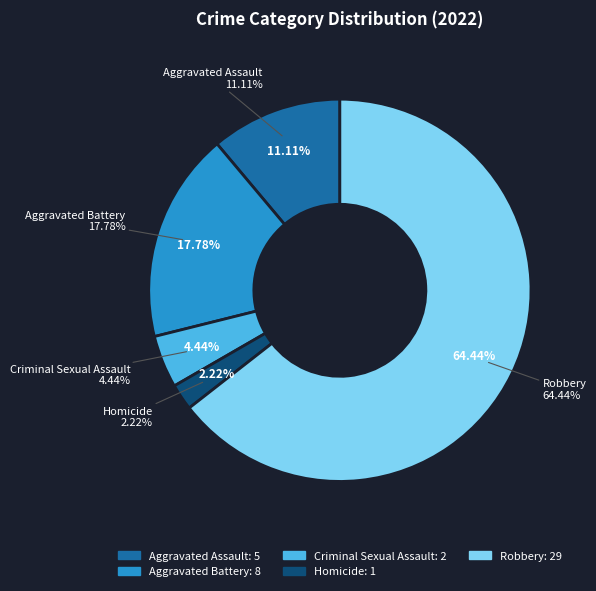

Which has a higher value, Aggravated Battery or Criminal Sexual Assault?

Aggravated Battery